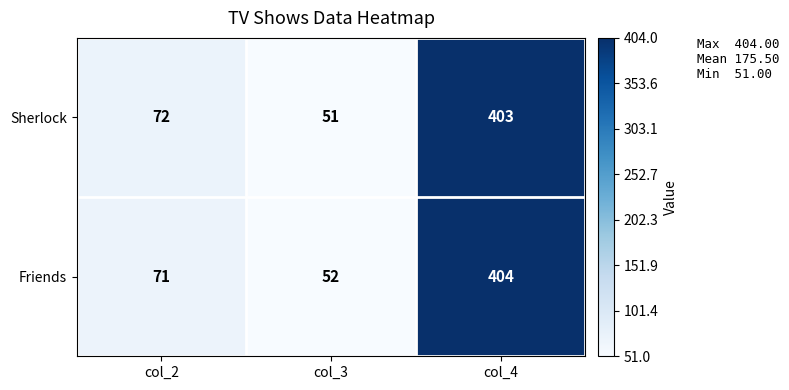

Which series has the largest total across all categories?

Friends